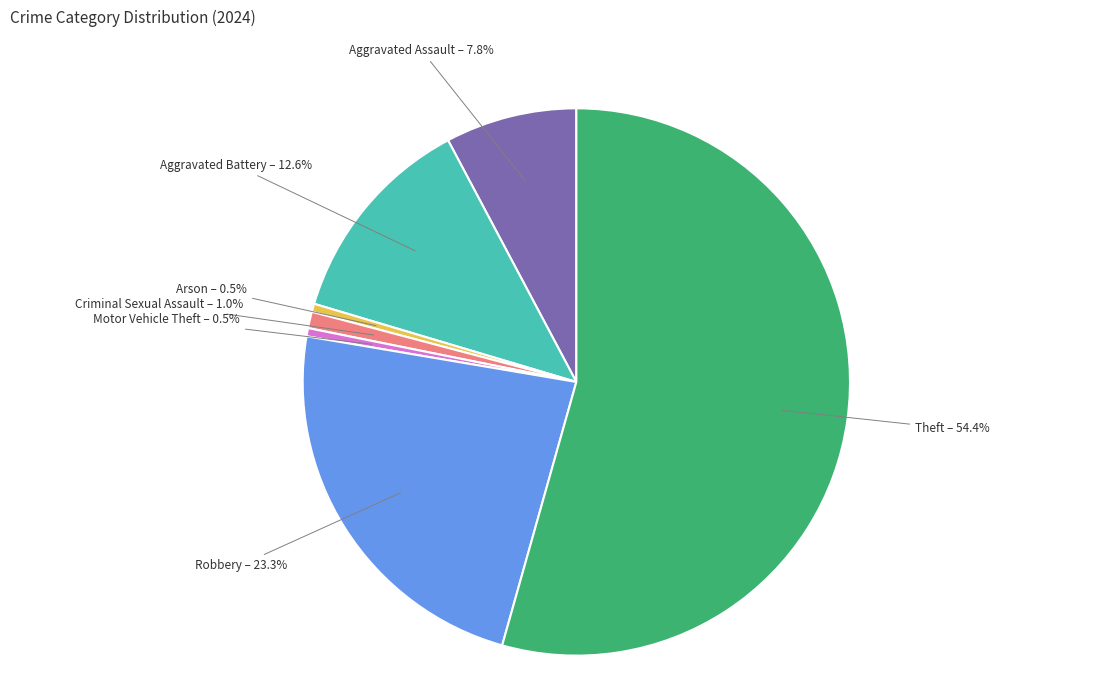

Is there any slice that represents more than half of the pie?

Yes